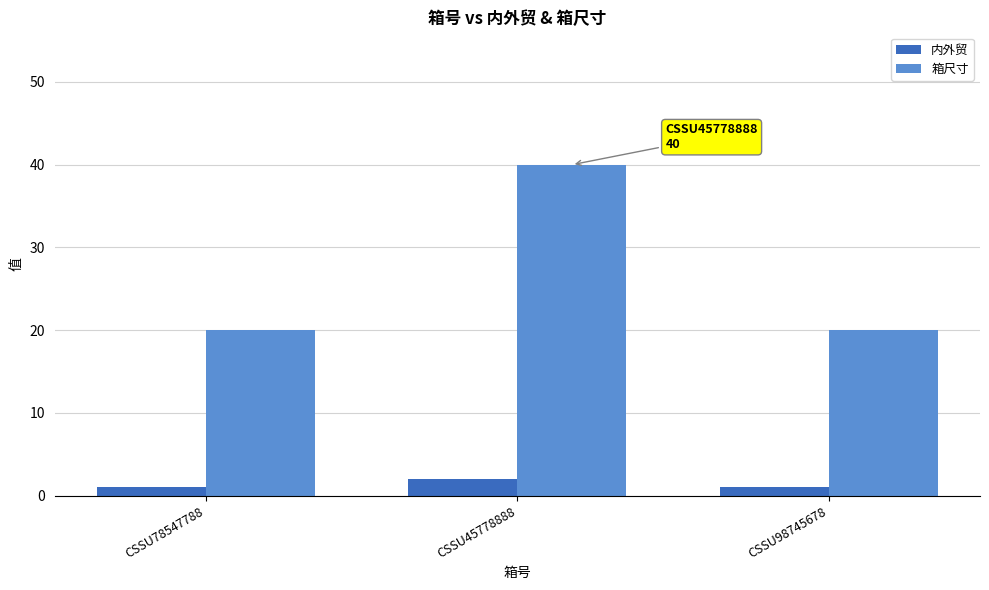

How many data points does each series have?

3